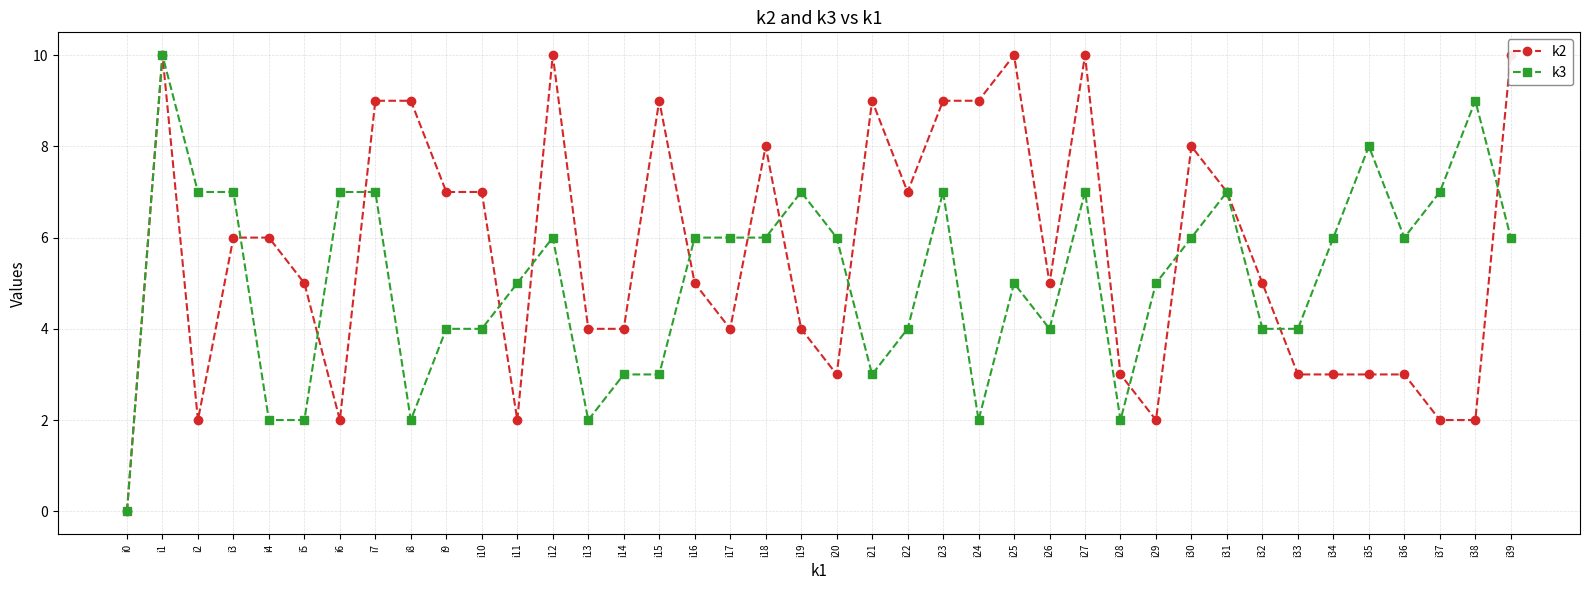

In k2, how many points are lower than both neighbors (excluding endpoints)?

8